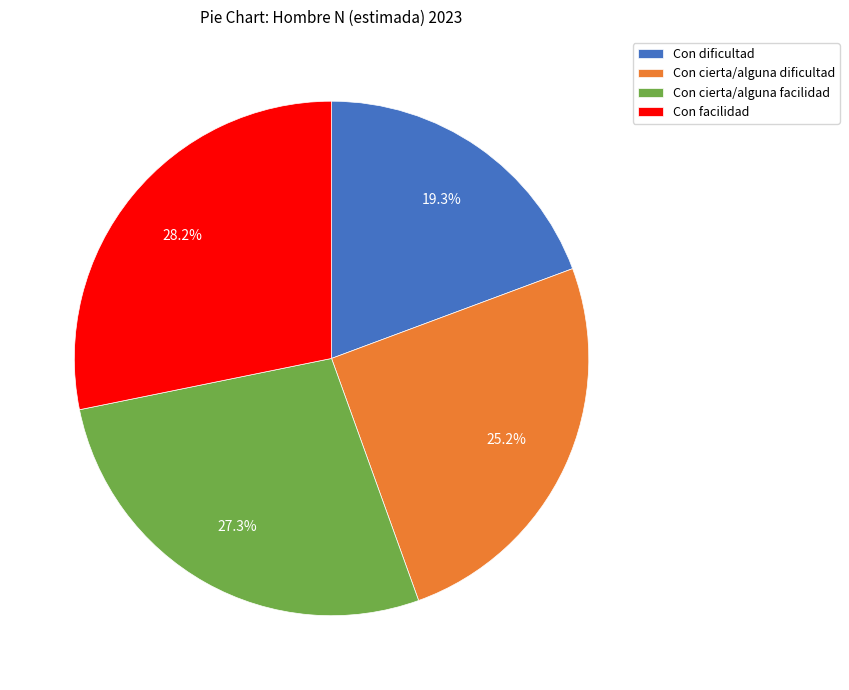

How many segments does this pie chart have?

4